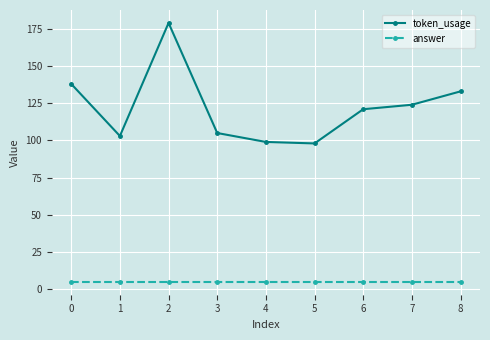

How many lines are shown in the chart?

2